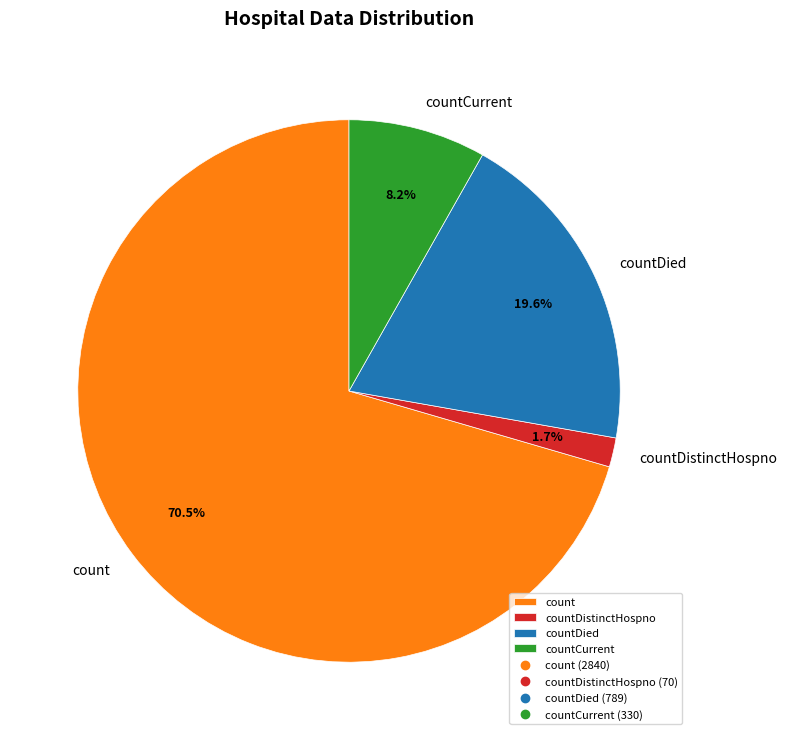

Count the number of slices in the pie.

4